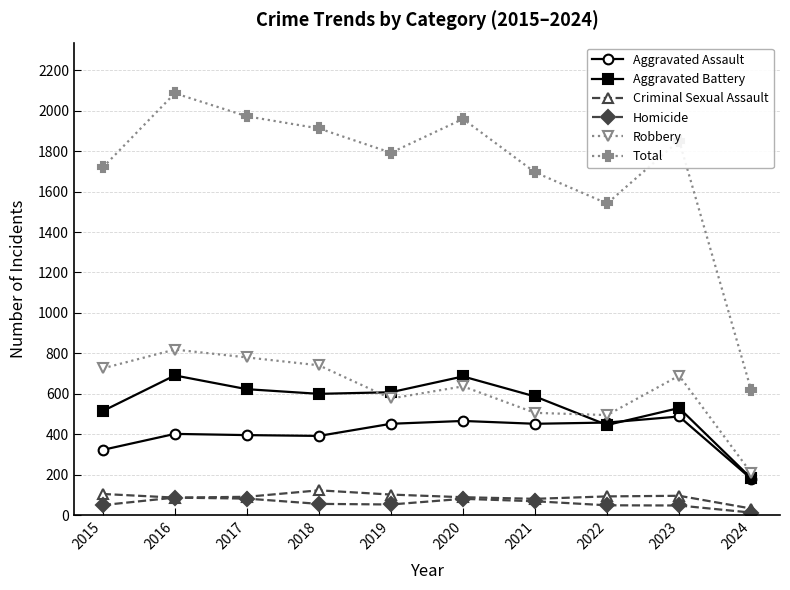

Which series has the largest total across all categories?

Total